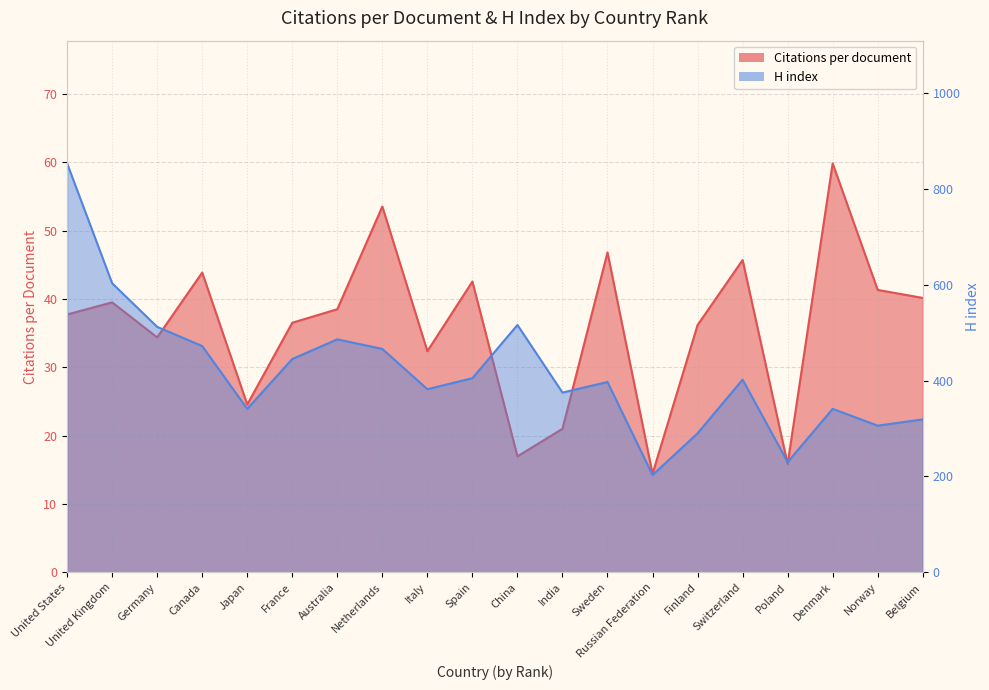

What is the maximum value for Citations per document?

59.8